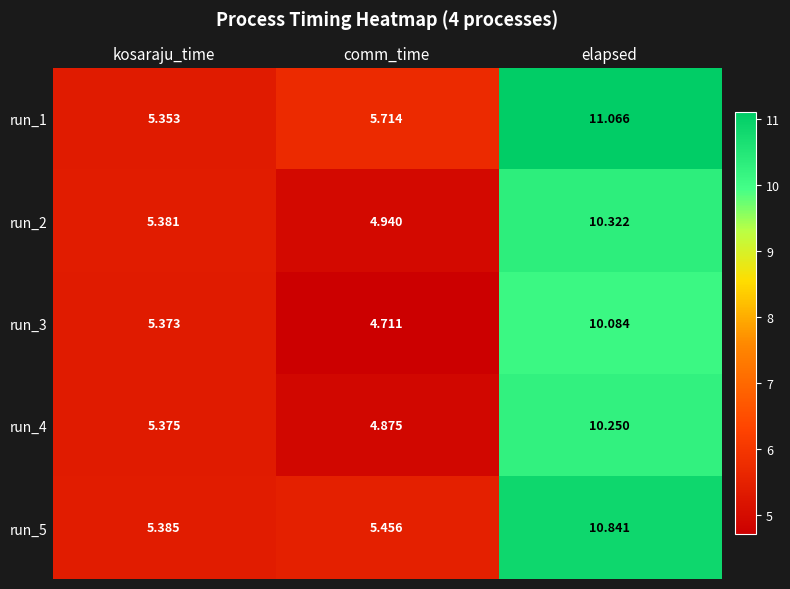

Where is run_1 nearest to the value 8?

comm_time